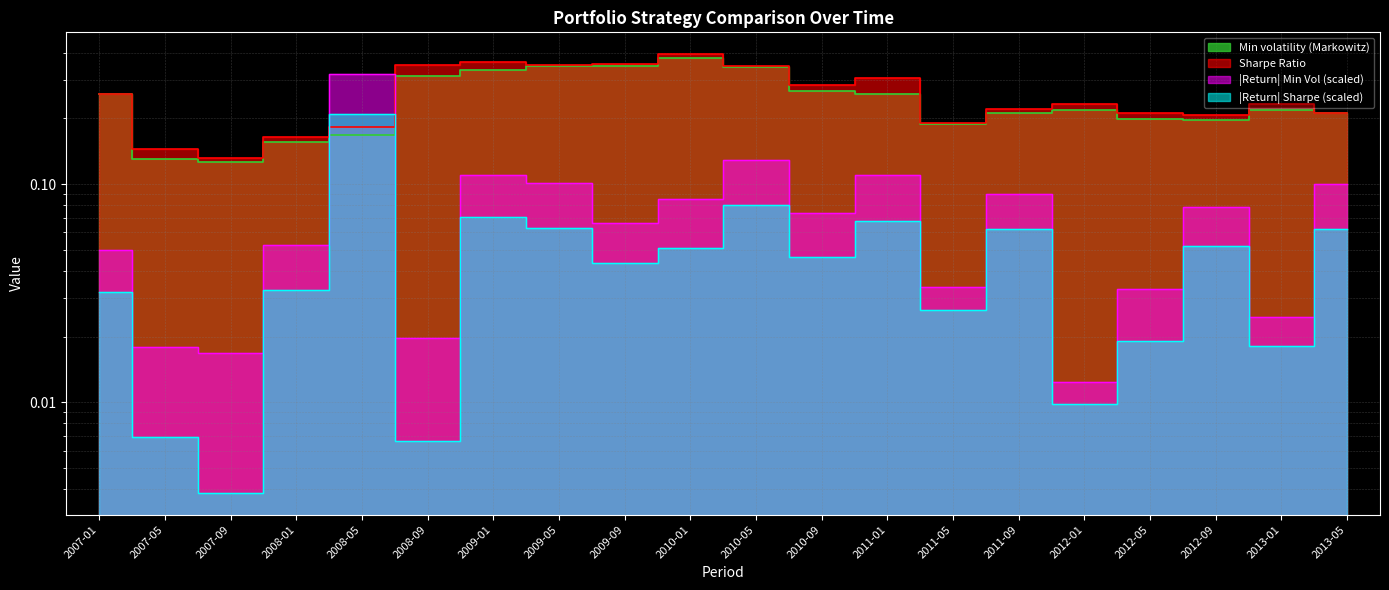

What position from the right is 2010-01?

11